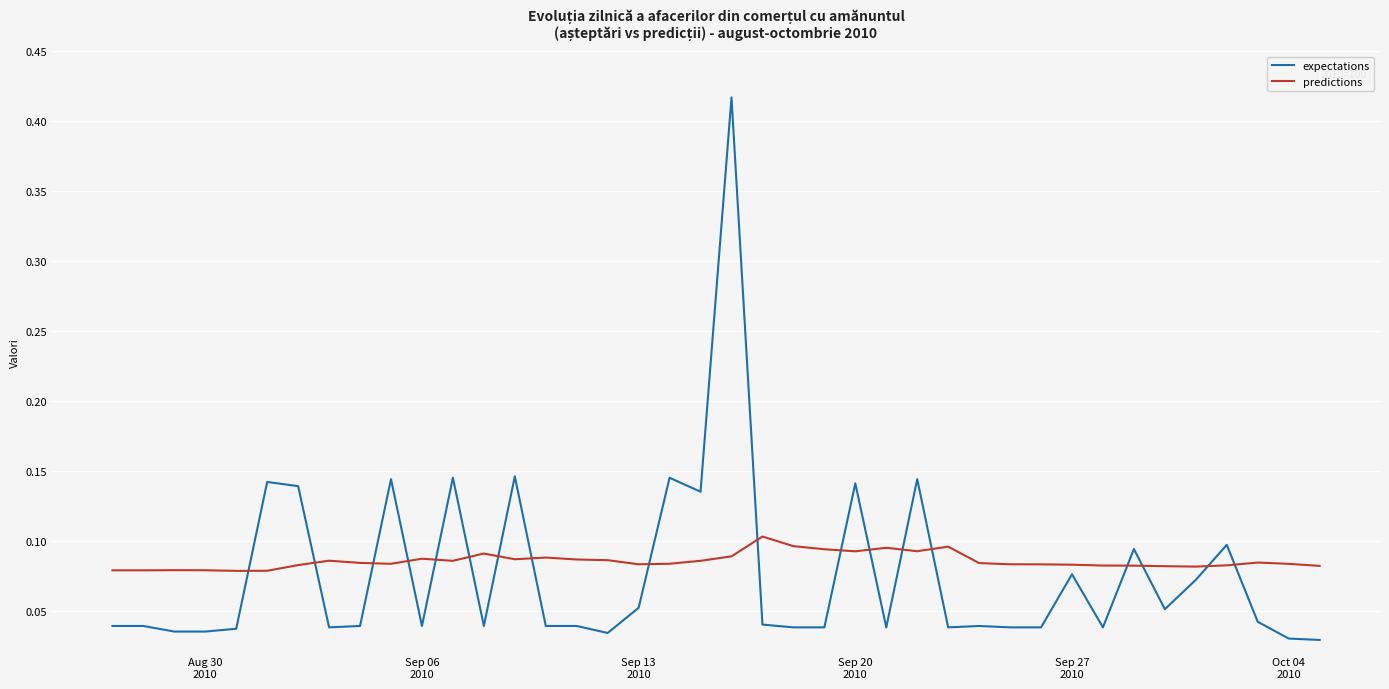

List the series in order of their peak value, highest first.

expectations, predictions